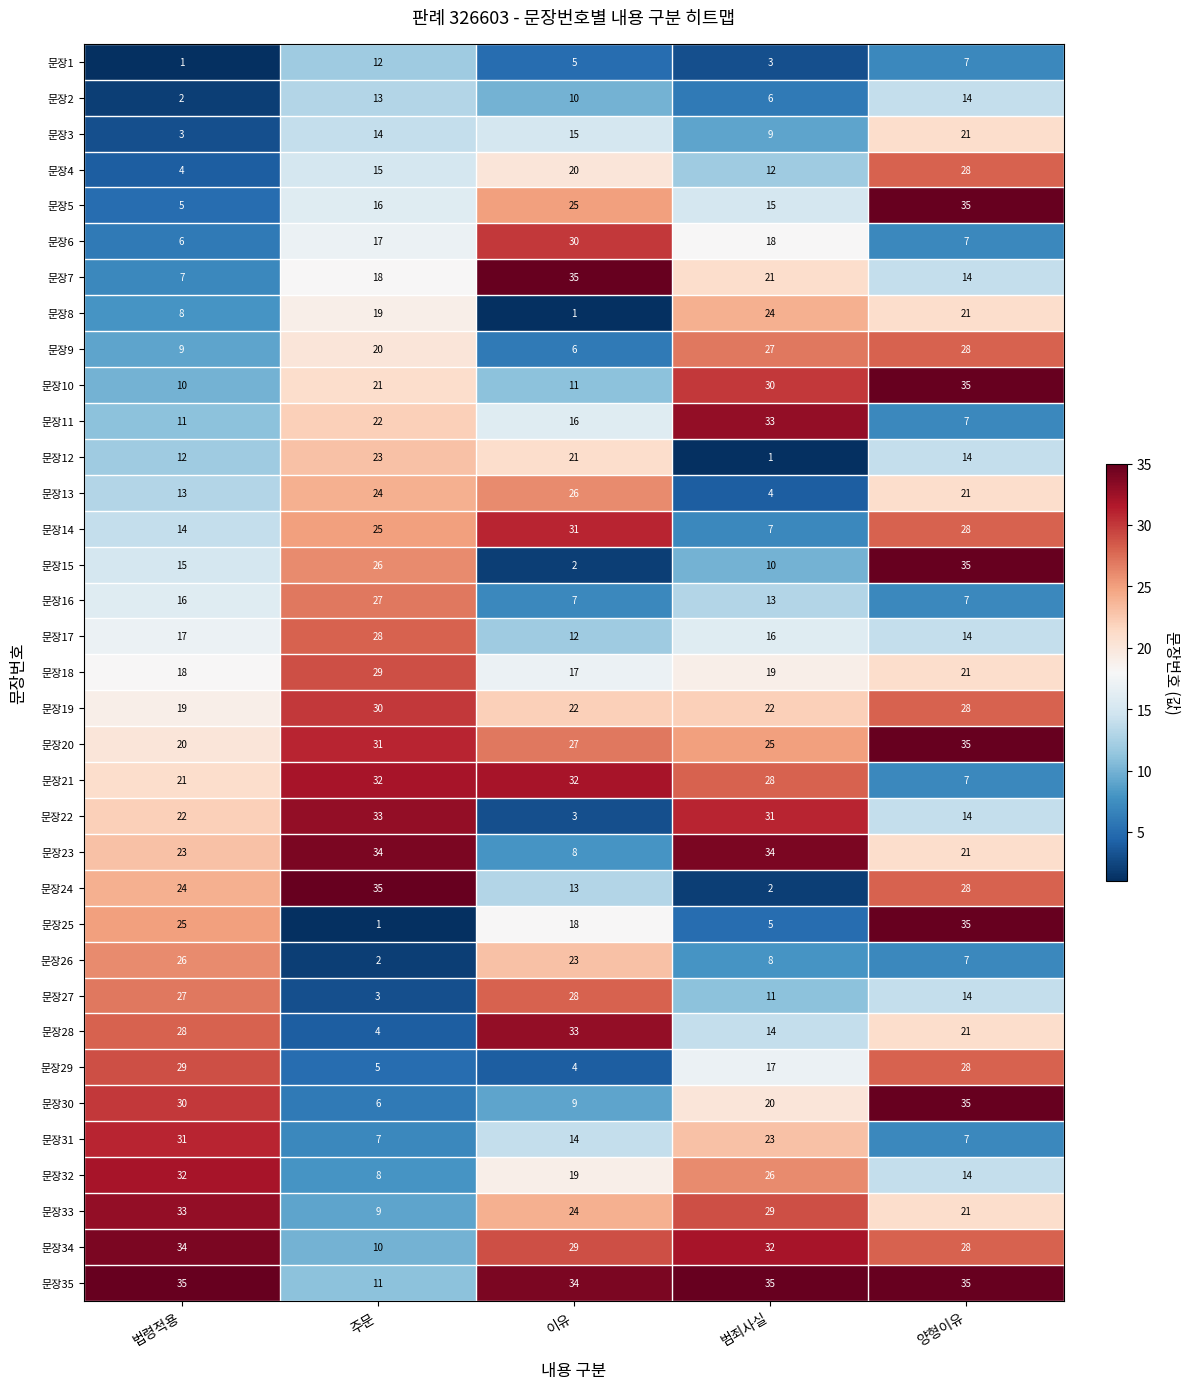

Rank the series at 법령적용 from lowest to highest value.

문장1, 문장2, 문장3, 문장4, 문장5, 문장6, 문장7, 문장8, 문장9, 문장10, 문장11, 문장12, 문장13, 문장14, 문장15, 문장16, 문장17, 문장18, 문장19, 문장20, 문장21, 문장22, 문장23, 문장24, 문장25, 문장26, 문장27, 문장28, 문장29, 문장30, 문장31, 문장32, 문장33, 문장34, 문장35